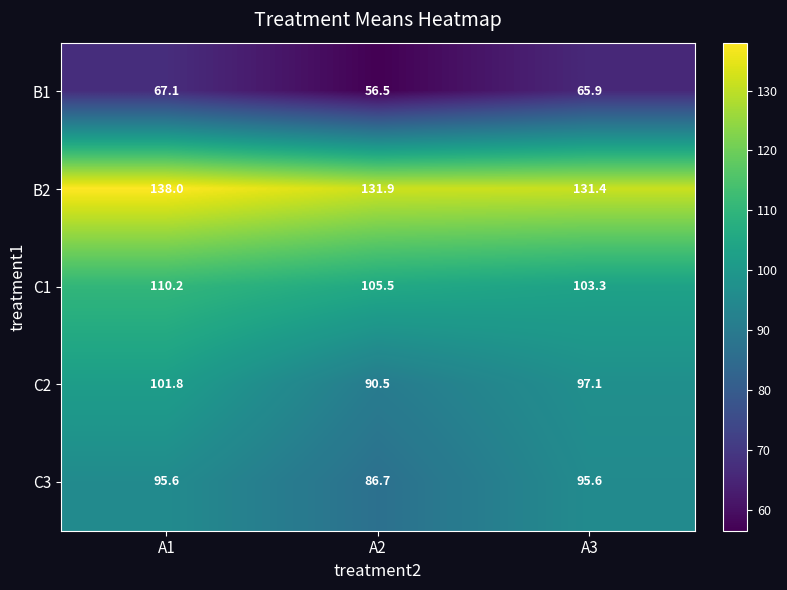

The B1 series shows 65.9 at A3. True or false?

True